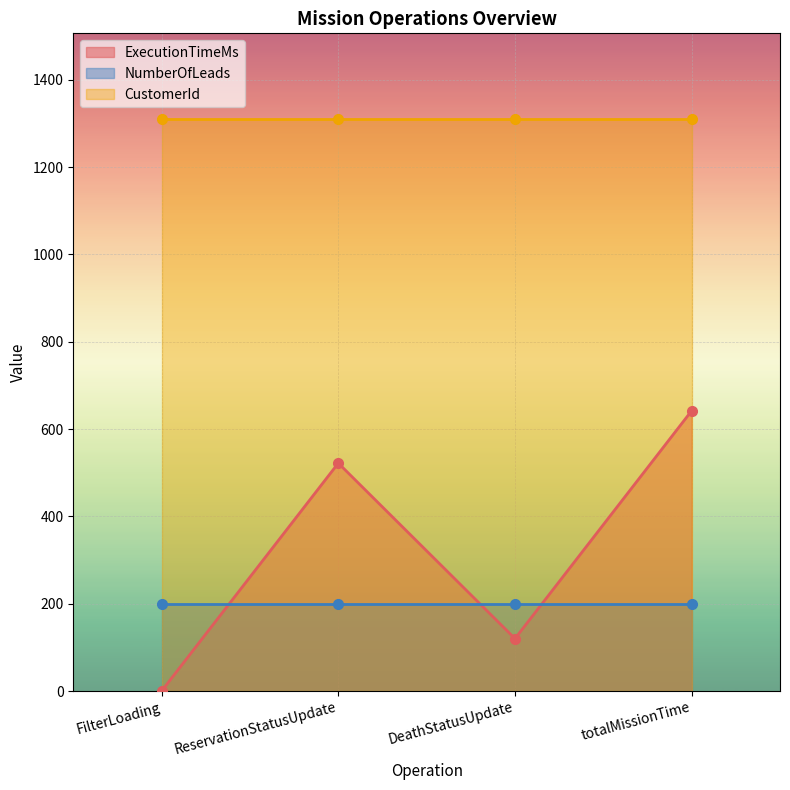

Reading left to right, transcribe all the data shown in this chart.

ExecutionTimeMs: FilterLoading=0	ReservationStatusUpdate=522	DeathStatusUpdate=120	totalMissionTime=642
NumberOfLeads: FilterLoading=200	ReservationStatusUpdate=200	DeathStatusUpdate=200	totalMissionTime=200
CustomerId: FilterLoading=1310	ReservationStatusUpdate=1310	DeathStatusUpdate=1310	totalMissionTime=1310